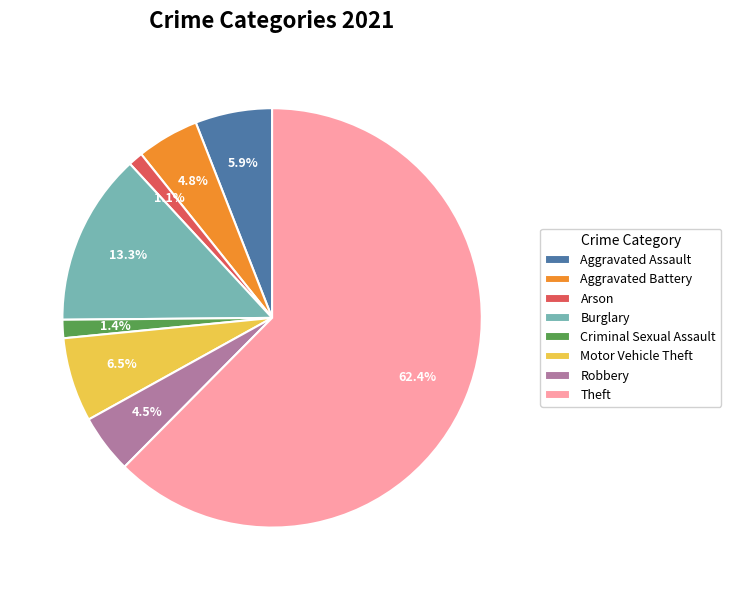

Which has a higher value, Theft or Aggravated Battery?

Theft